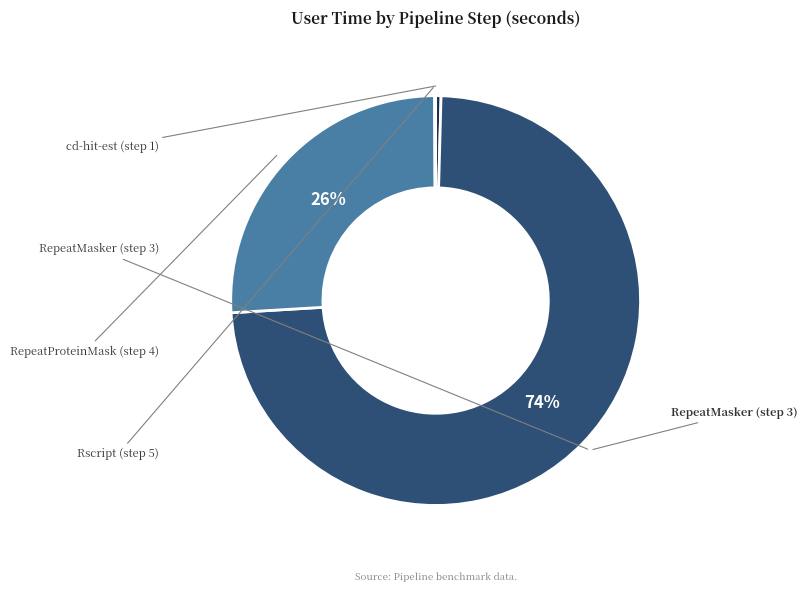

Is there a majority slice in this chart?

Yes